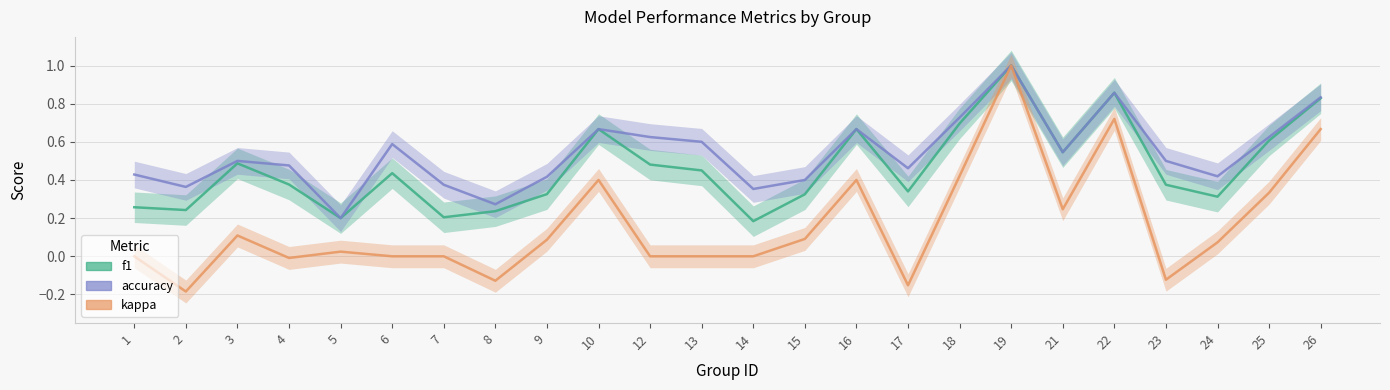

What is the total value across all series at 14?

0.5